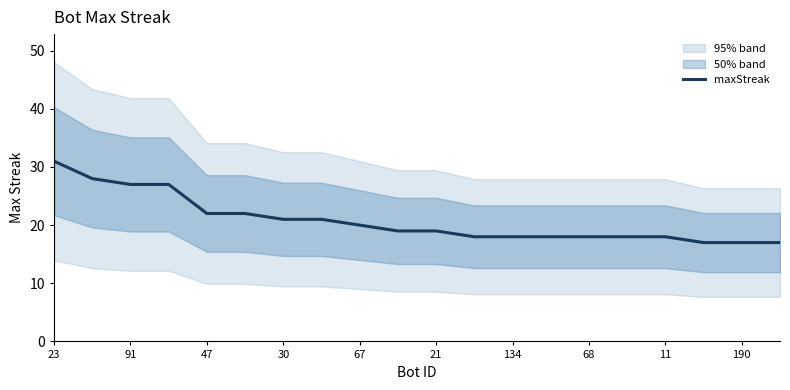

What is the difference between the maximum and minimum values?

14